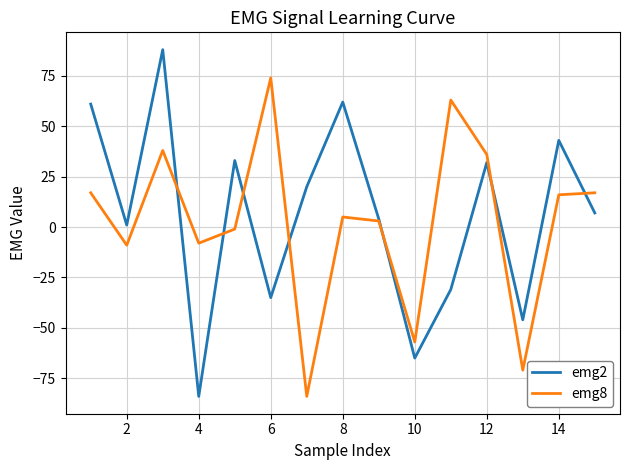

List the series in order of their peak value, lowest first.

emg8, emg2